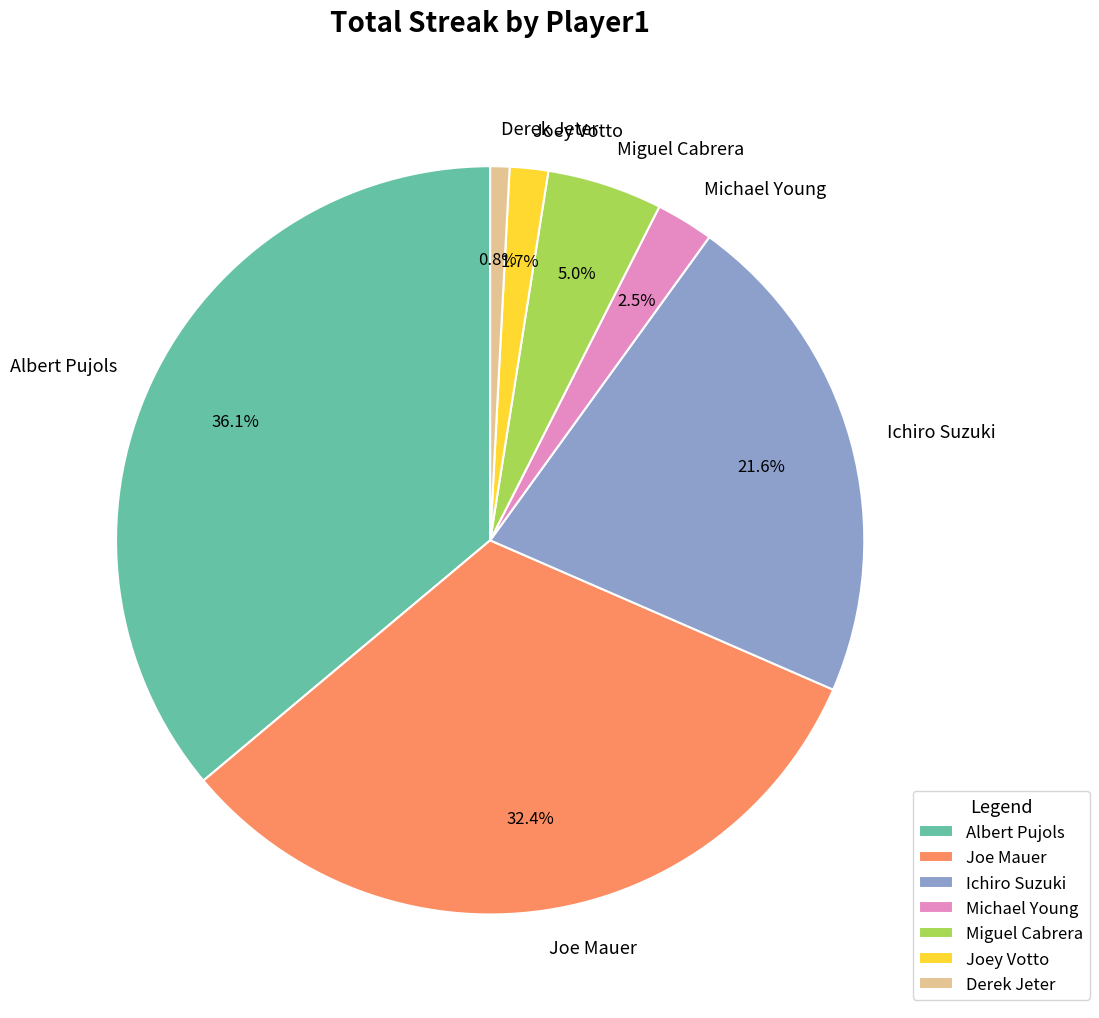

What is the smallest slice in the pie chart?

Derek Jeter